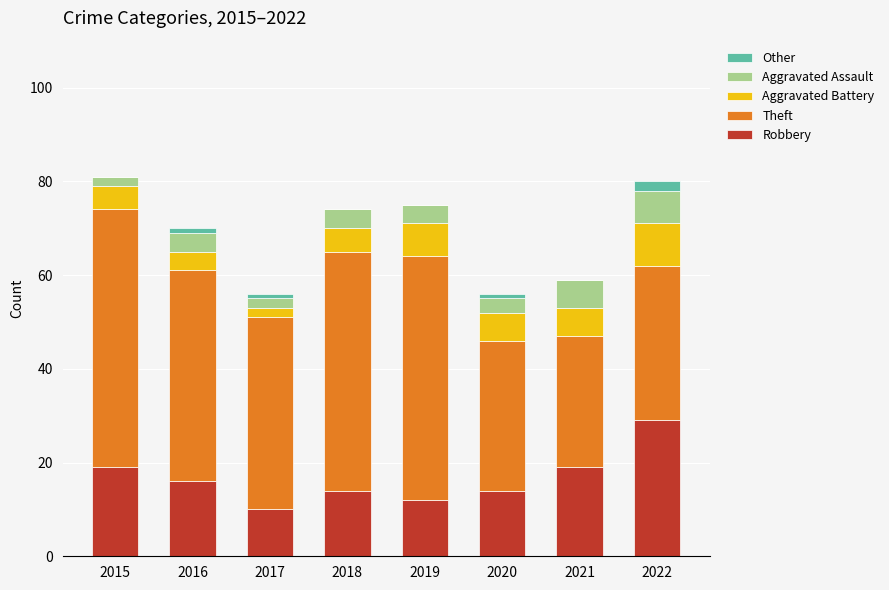

True or false: Robbery has a value of 16 at 2016.

True